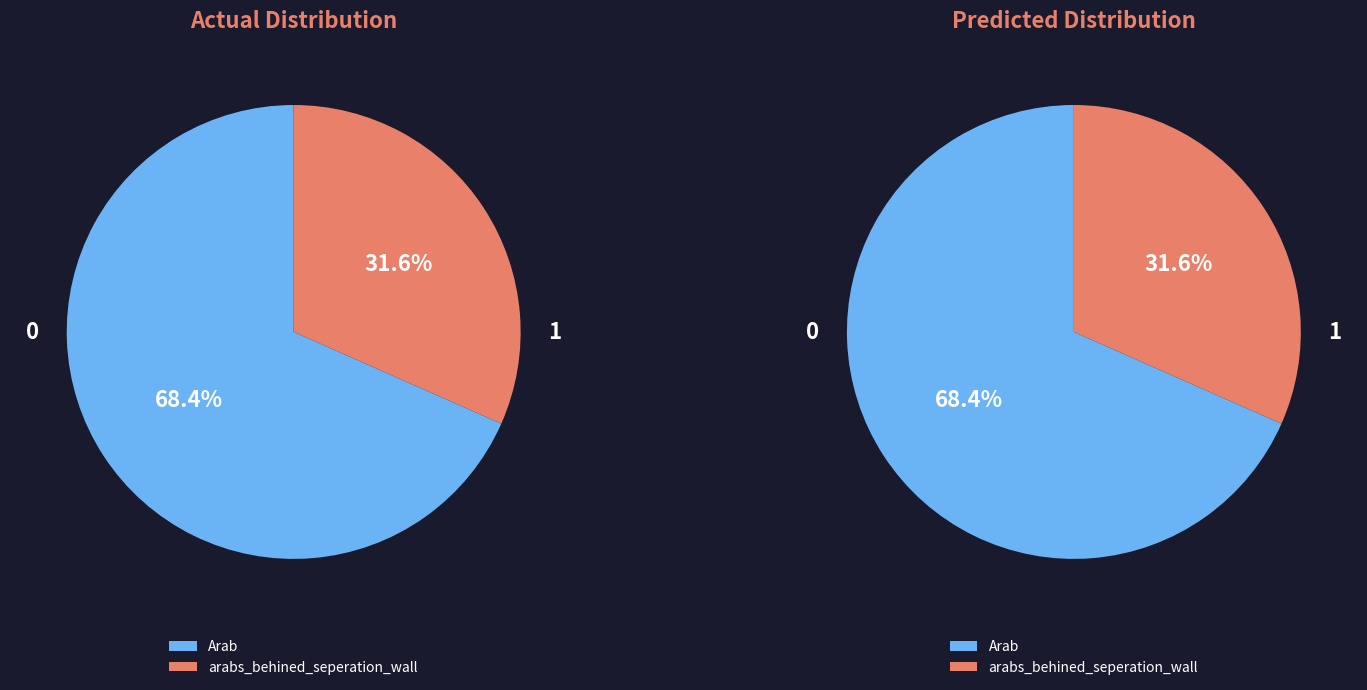

How many segments does this pie chart have?

2